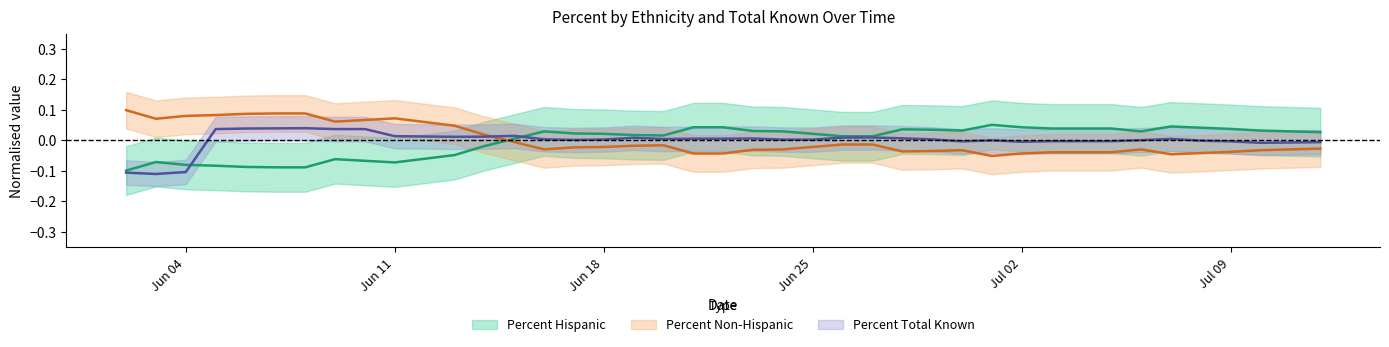

Where do Percent Total Known and Percent Non-Hispanic first cross each other?

2020-06-14 and 2020-06-15